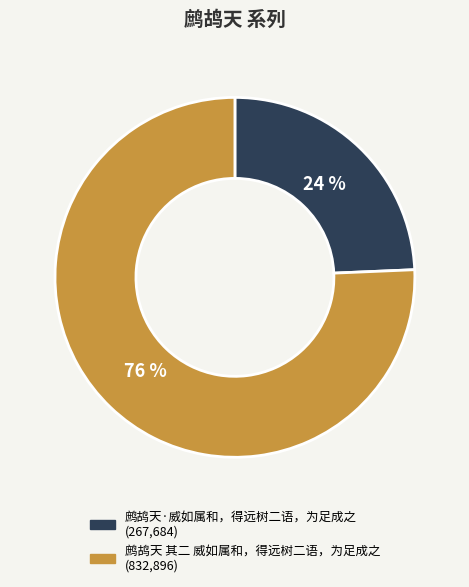

Is it true that 鹧鸪天 其二 威如属和，得远树二语，为足成之 is 76% of the pie?

True